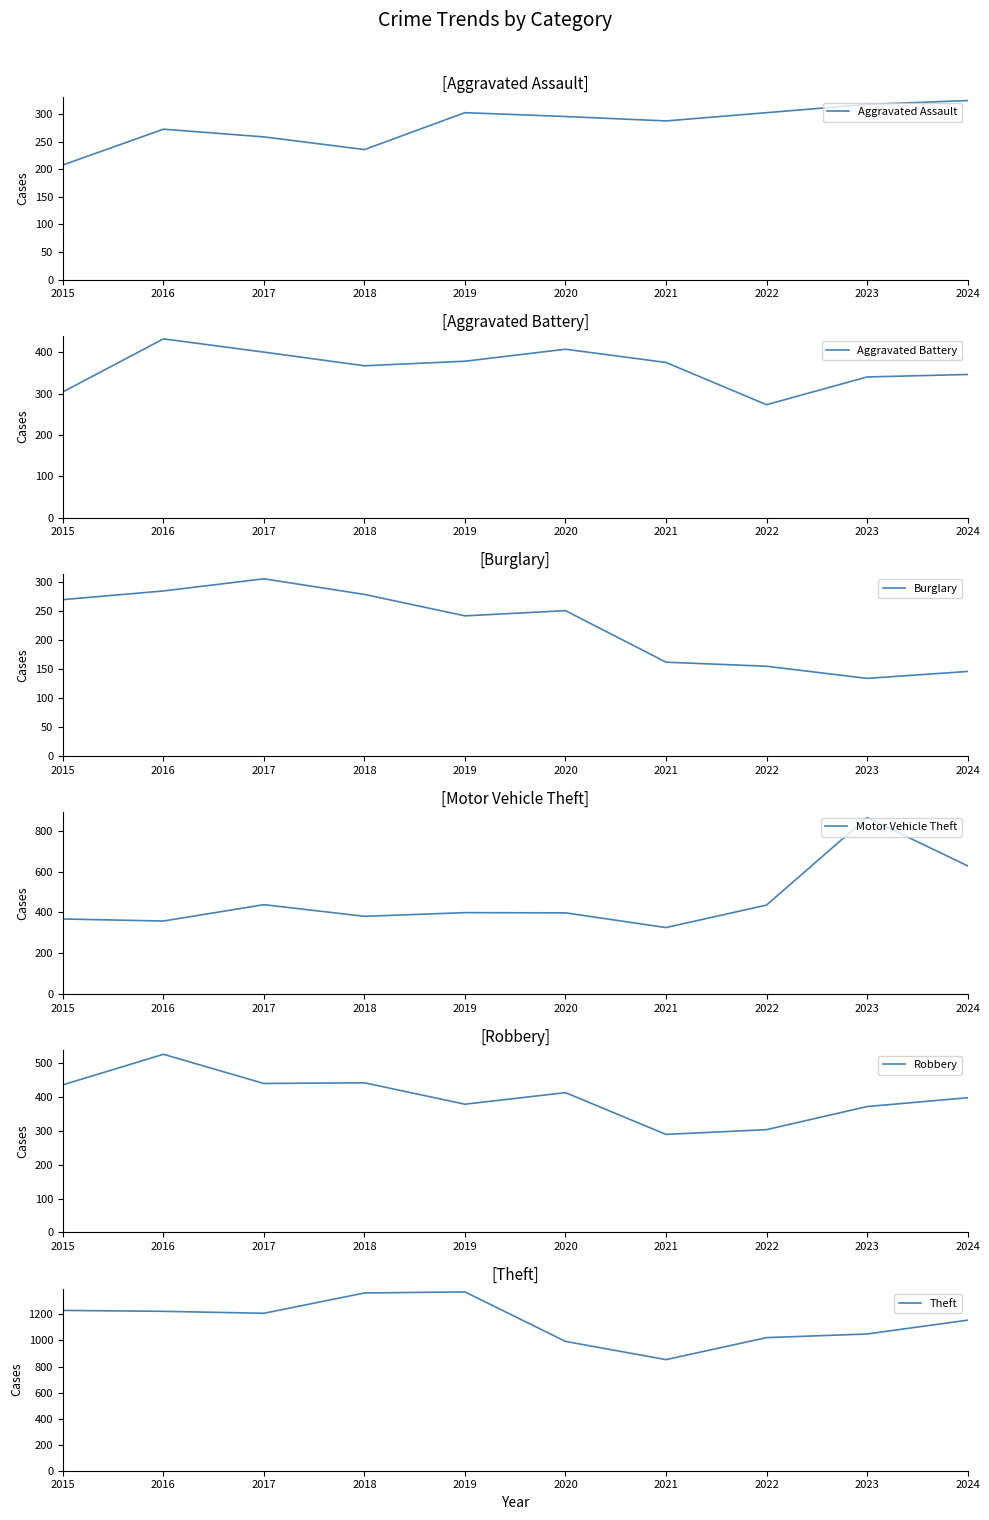

At 2021, list the series in order from largest to smallest.

Theft, Aggravated Battery, Motor Vehicle Theft, Robbery, Aggravated Assault, Burglary